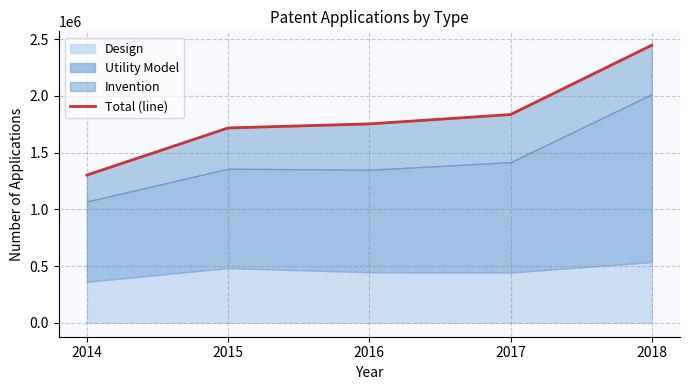

Which category has the lowest value across all series?

2014